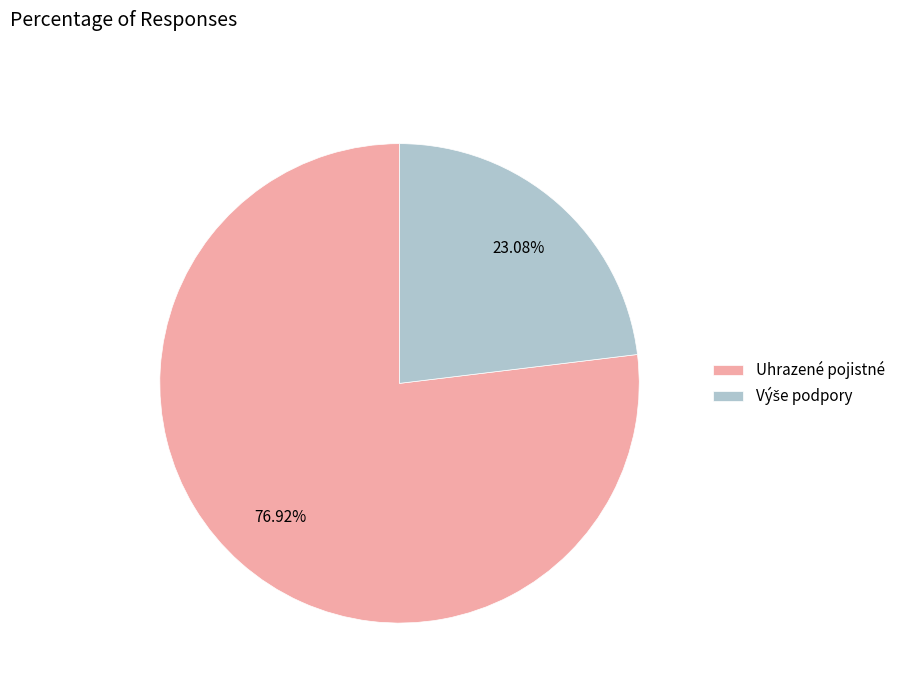

Is there a majority slice in this chart?

Yes